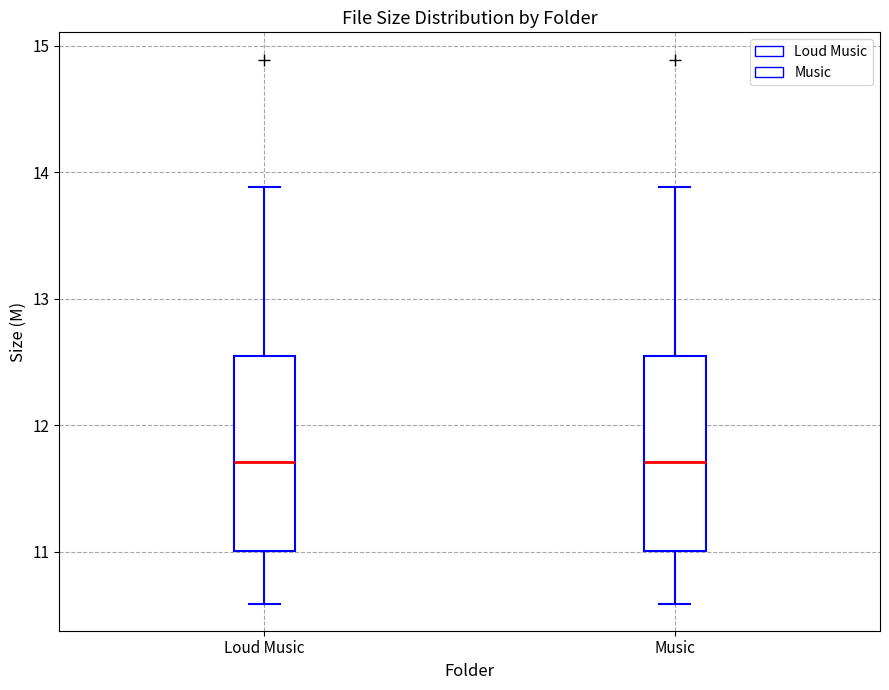

Reading left to right, transcribe this box plot: for each box, give where its median line is, the range the box spans, and where its two whiskers end, as read against the y-axis. The values are not printed on the chart, so give them approximately, as read against the axis.

Loud Music: median 11.7, box 11.0 to 12.6, whiskers 10.6 to 13.9
Music: median 11.7, box 11.0 to 12.6, whiskers 10.6 to 13.9